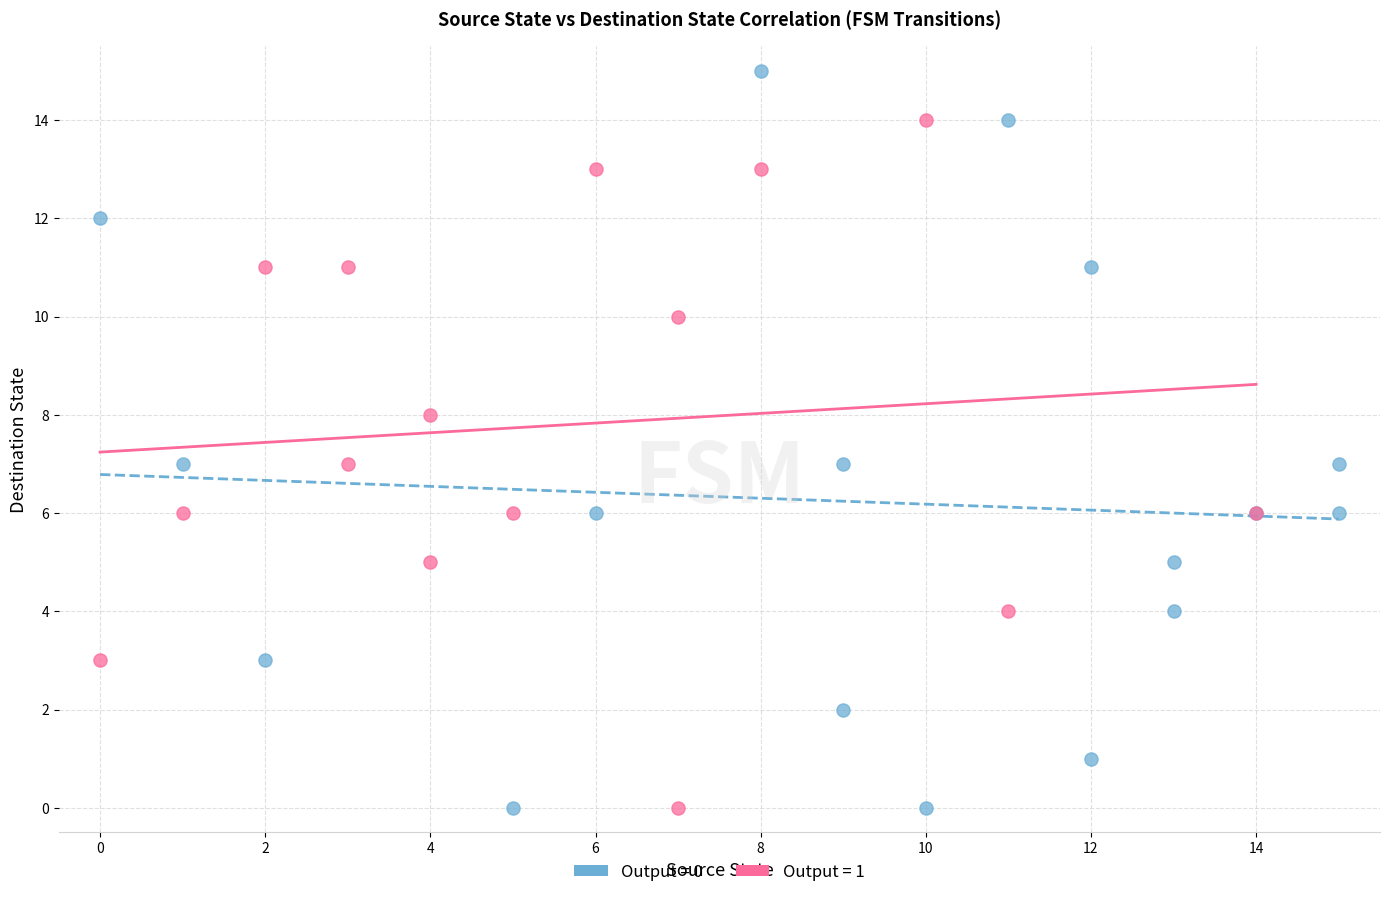

Which series reaches the maximum Y coordinate?

Output = 0